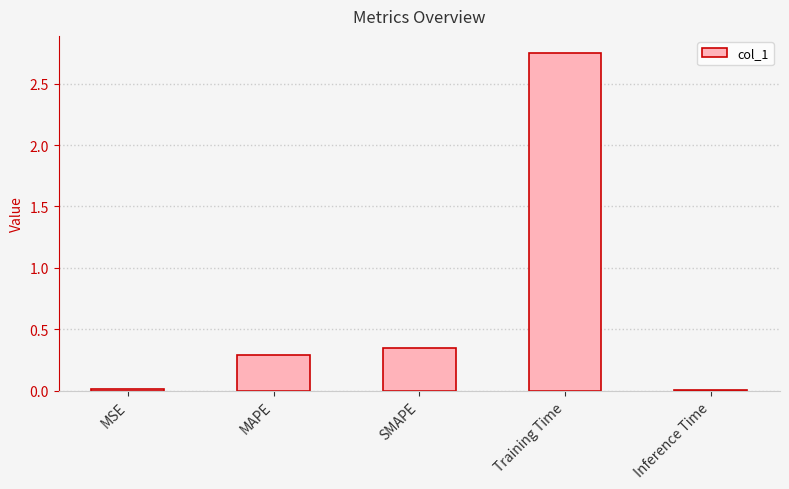

What is the label of the 3rd bar from the right?

SMAPE